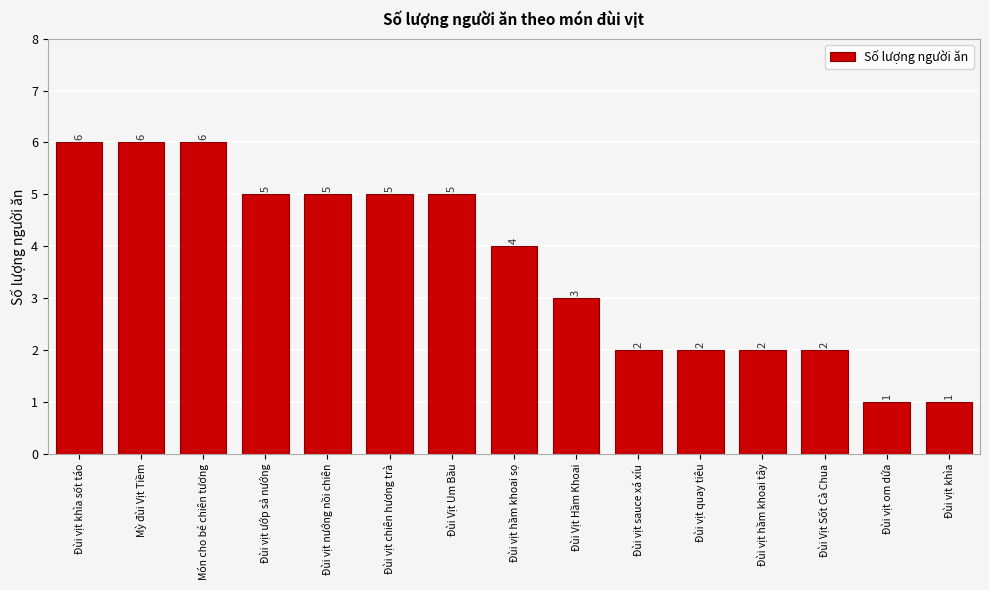

Is it true that the value at Đùi vịt chiên hương trà is 3?

False